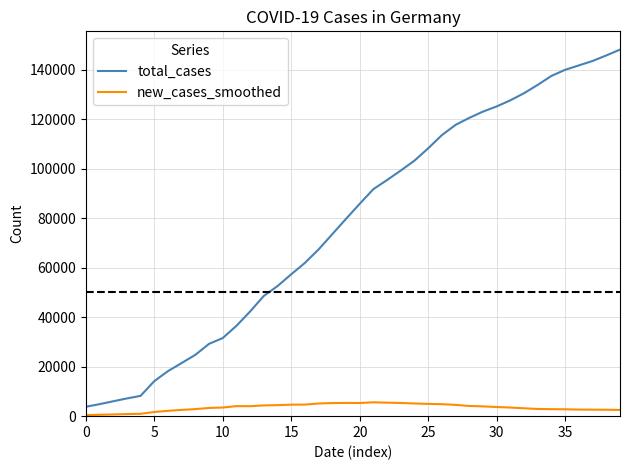

Which series has the widest spread of values?

total_cases